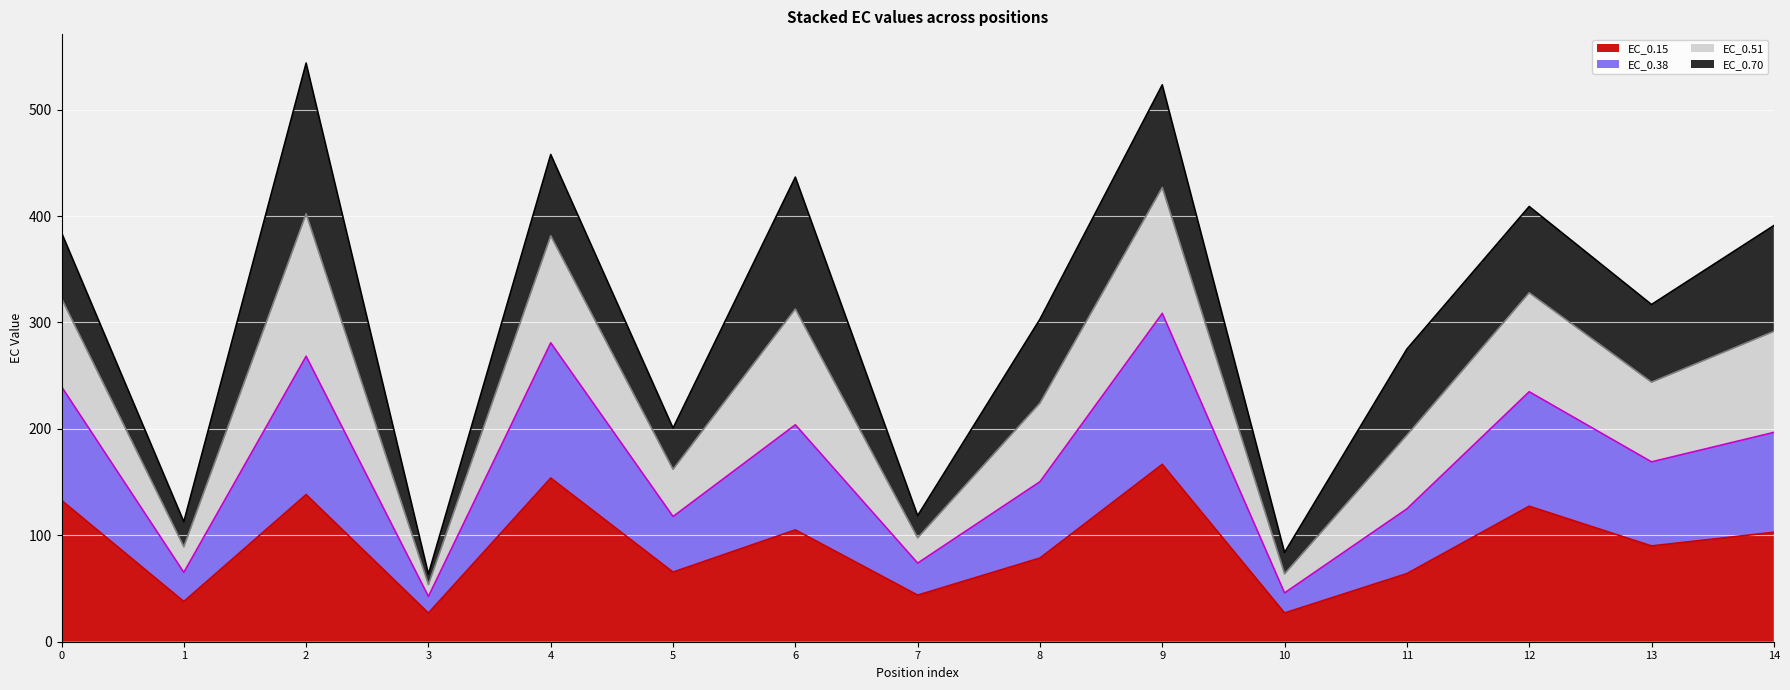

What is the total value across all series at 9?

523.4